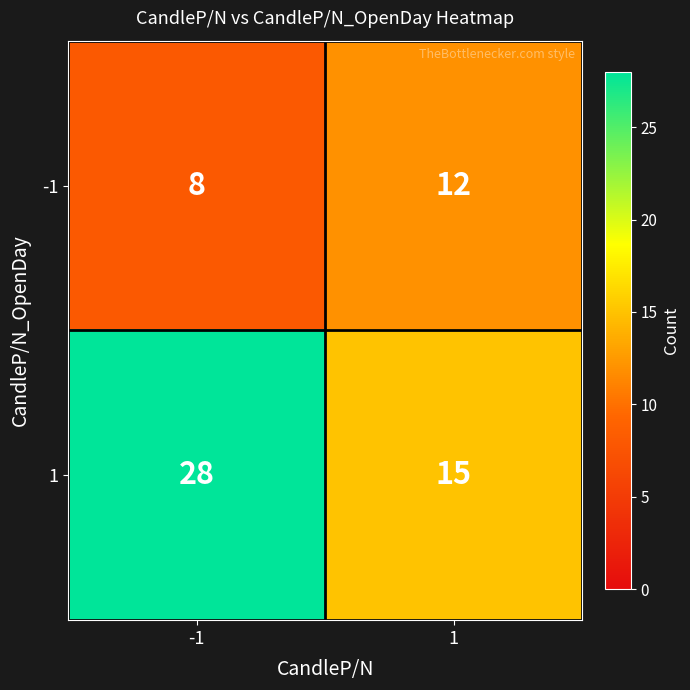

At which category is the sum across all series the highest?

-1